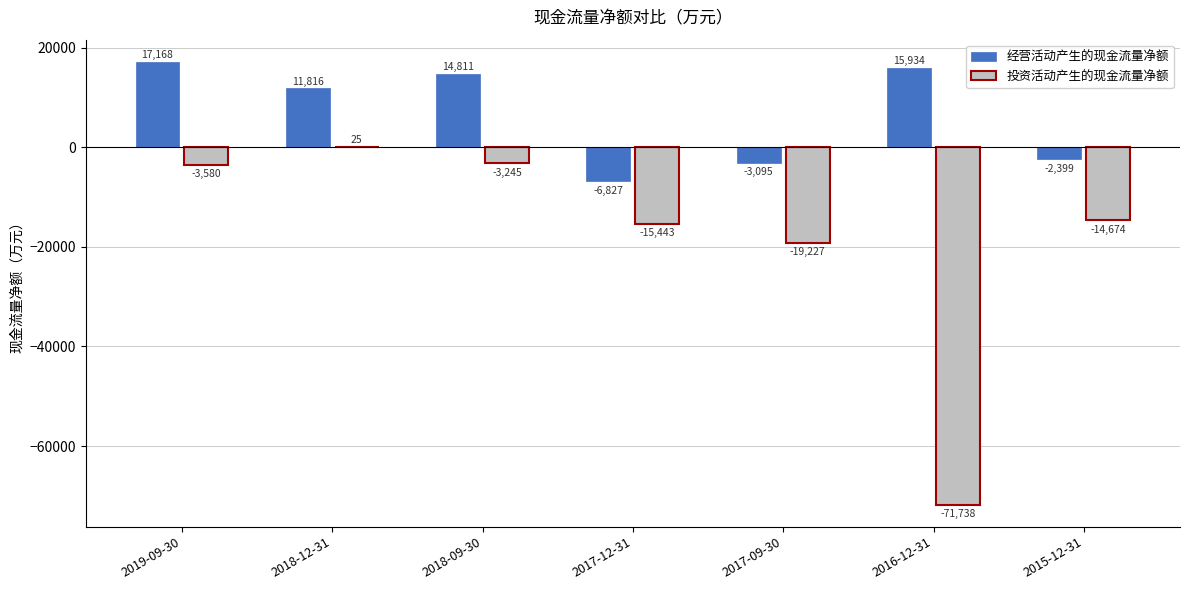

Is the value of 投资活动产生的现金流量净额 at 2017-09-30 greater than the value of 经营活动产生的现金流量净额 at 2016-12-31?

No